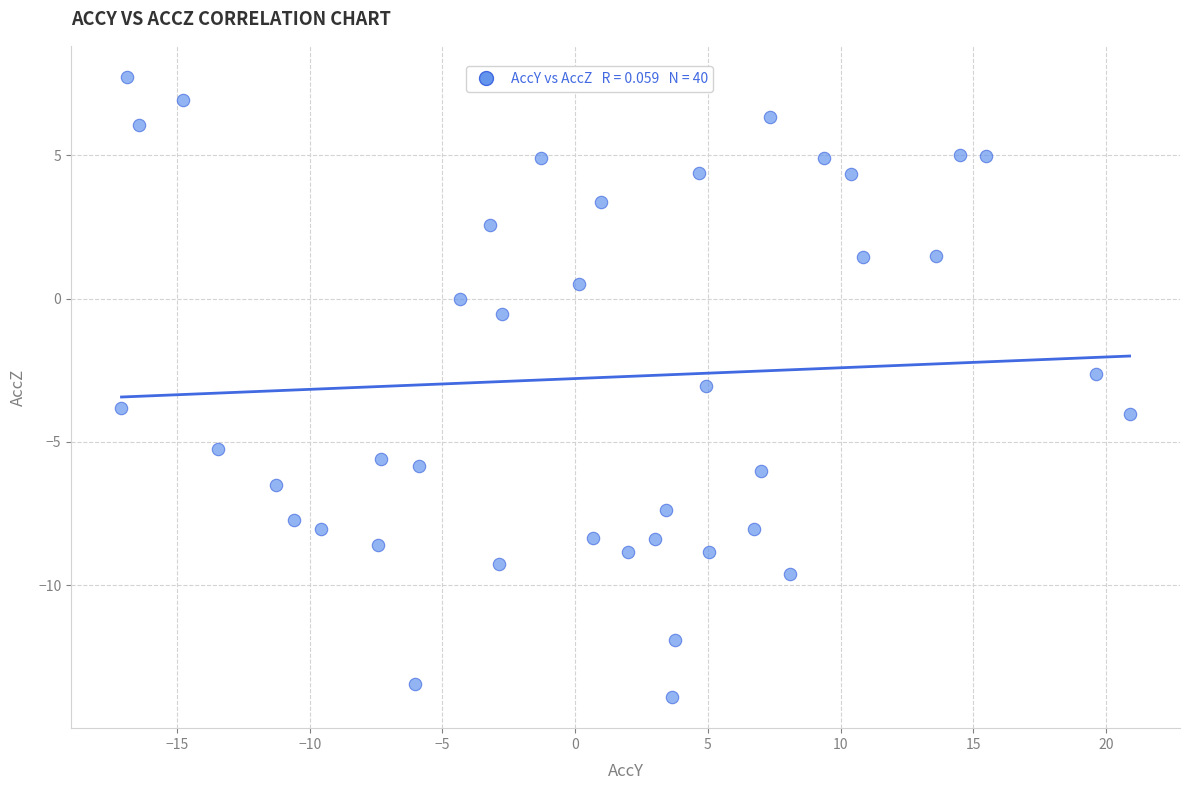

What is the range of Y values (max minus min)?

21.6